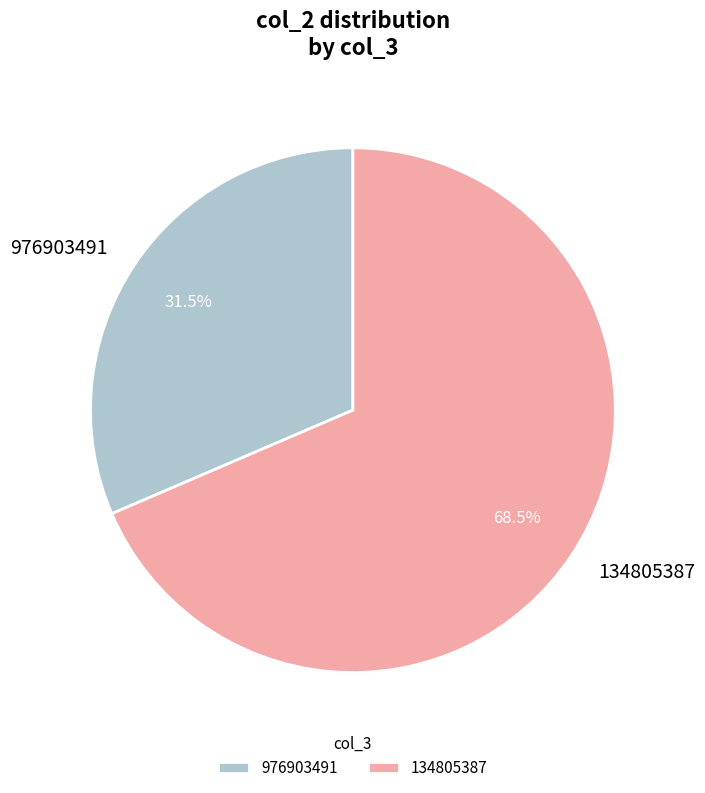

Between 976903491 and 134805387, which is larger?

134805387